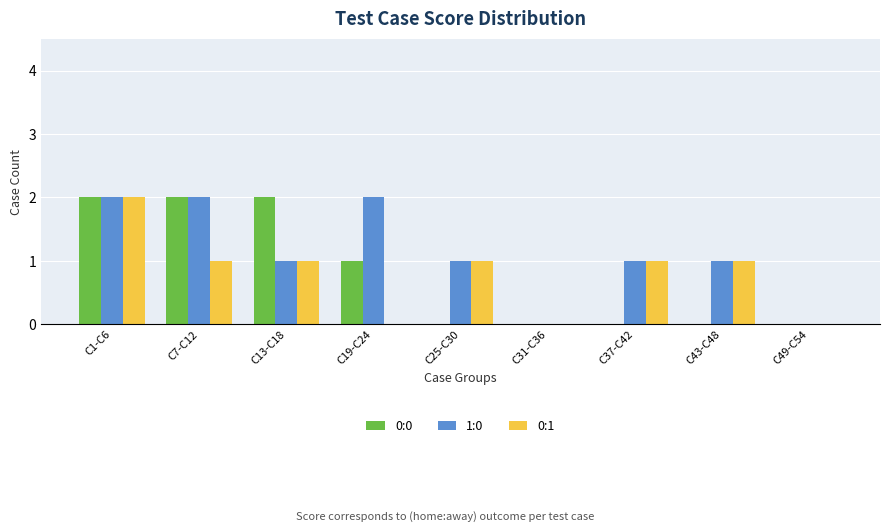

How many groups of bars are there?

9